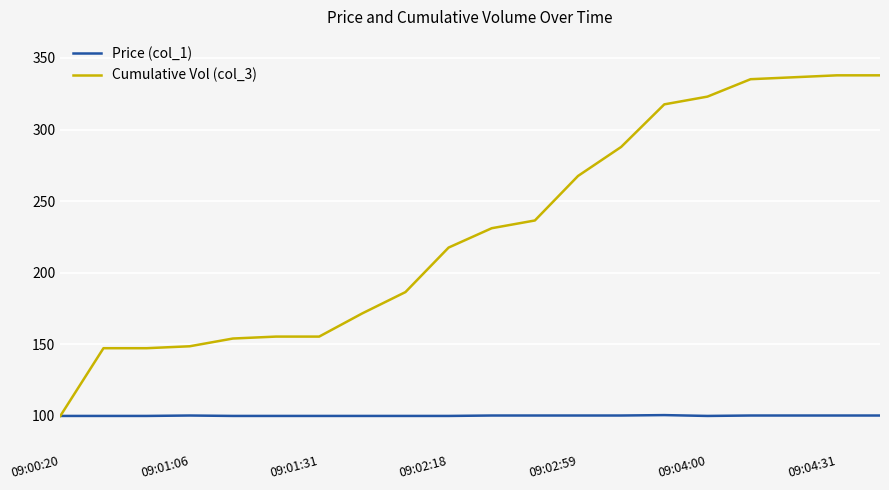

Which series has the largest total across all categories?

Cumulative Vol (col_3)